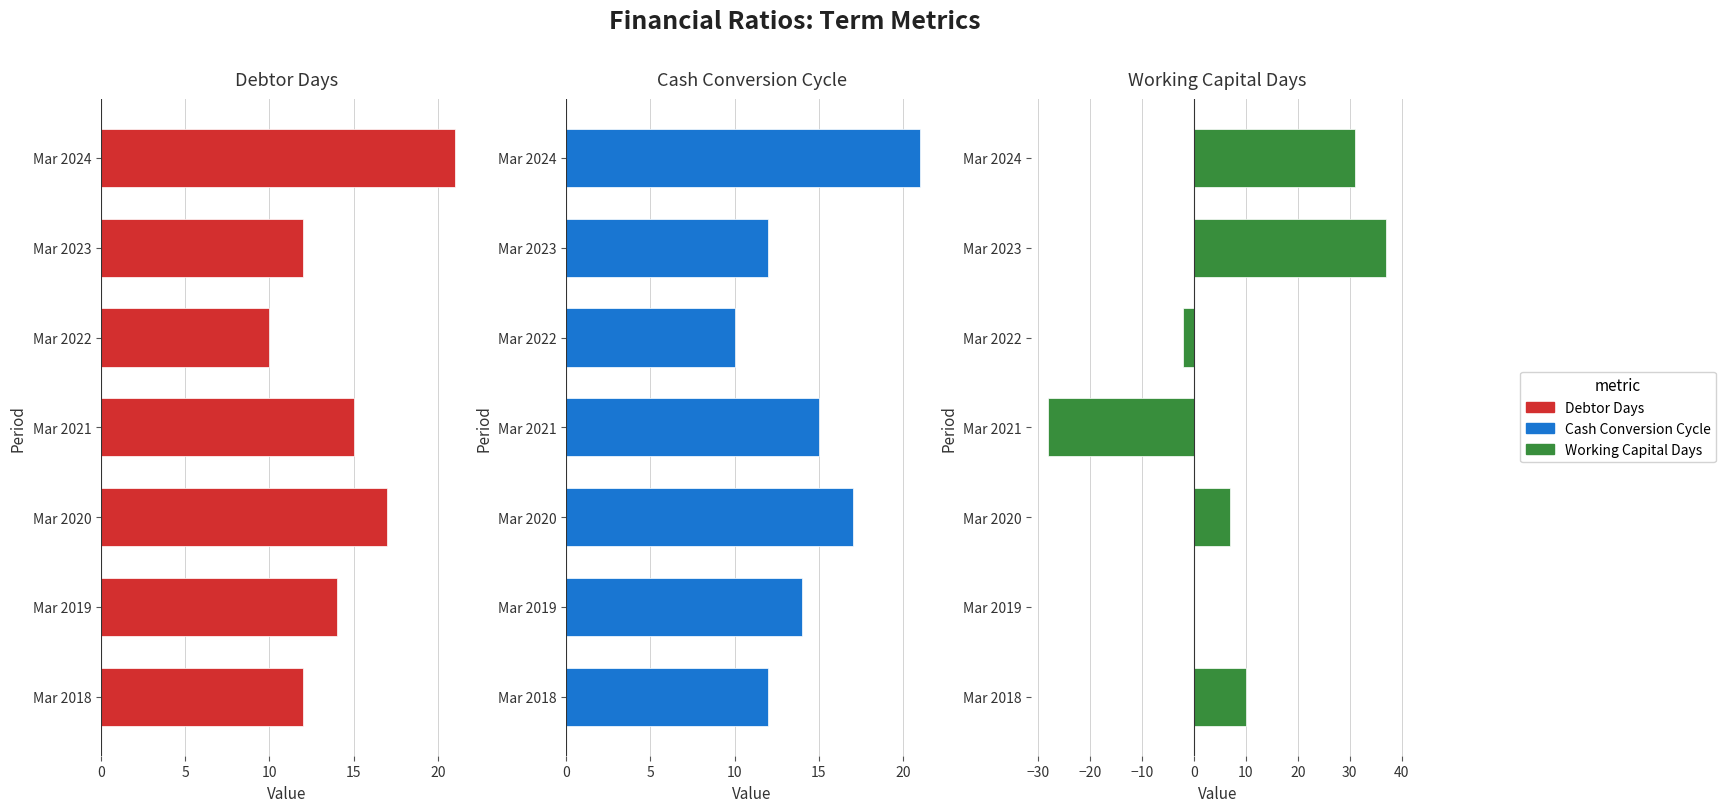

What are all the series names shown in the legend?

Debtor Days, Cash Conversion Cycle, Working Capital Days